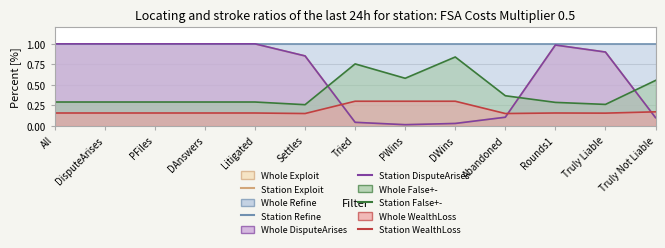

How many lines are shown in the chart?

5